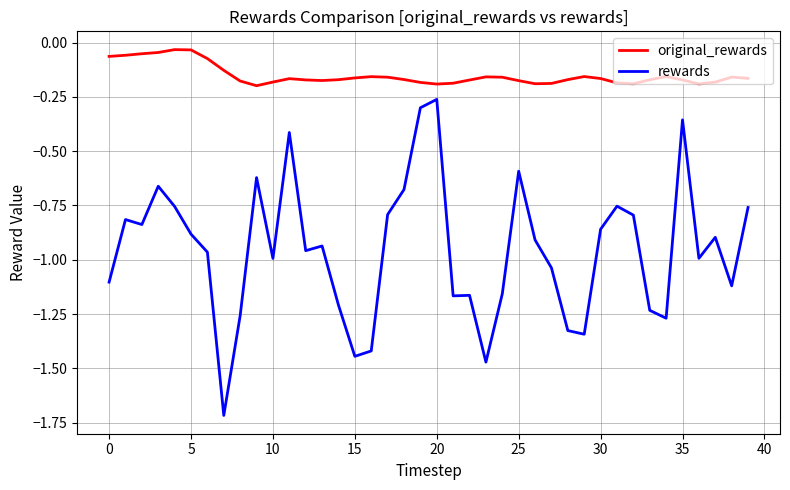

Which series has the widest spread of values?

rewards